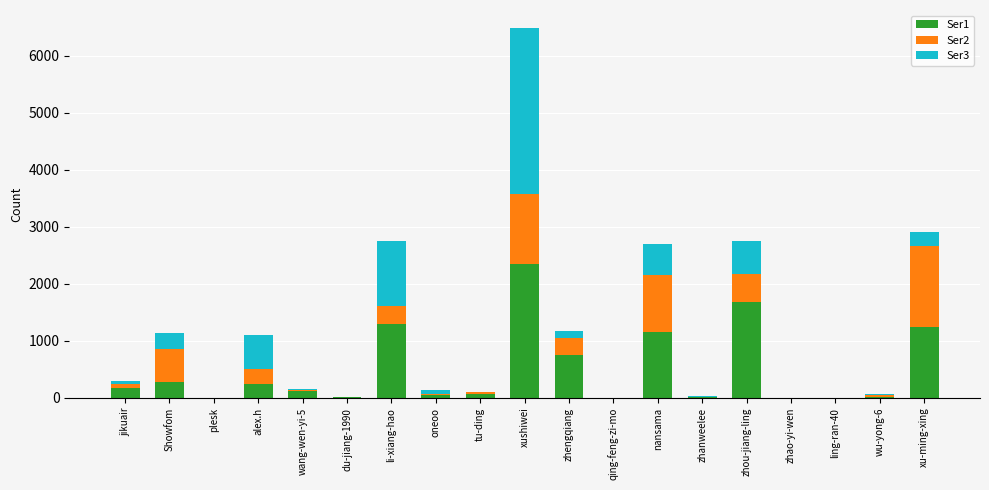

At which category is the sum across all series the highest?

xushiwei